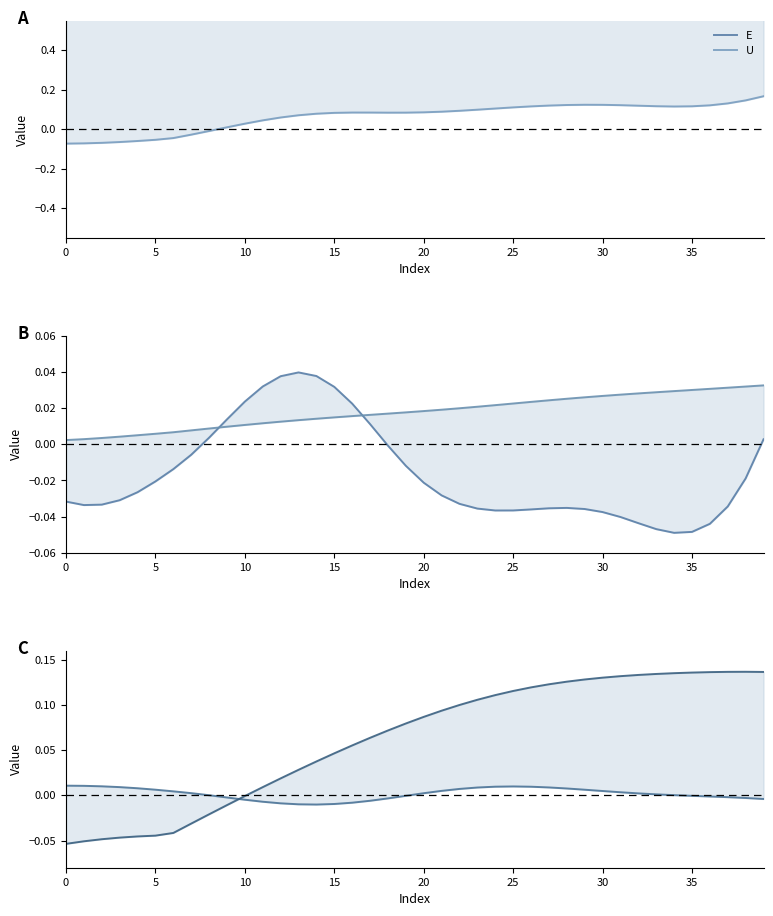

What is the difference between the highest and lowest values at 27?

1.3